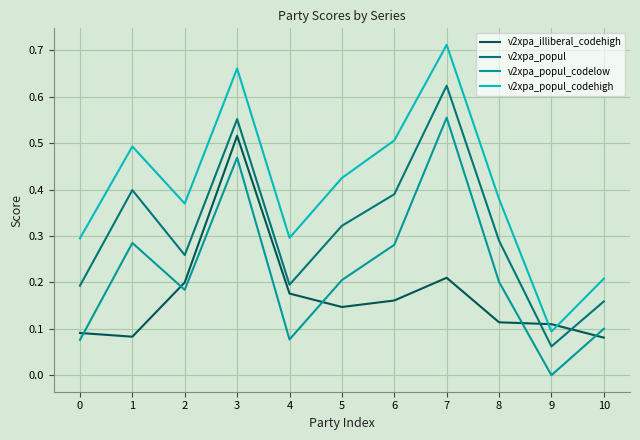

What is the sum of all v2xpa_popul values?

3.4